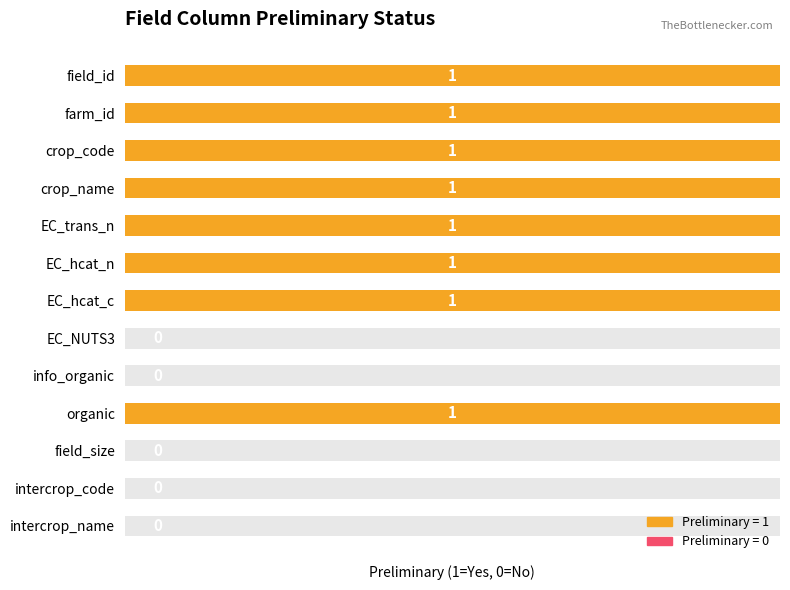

Reading left to right, what are all the values shown in this chart?

1	1	1	1	1	1	1	0	0	1	0	0	0